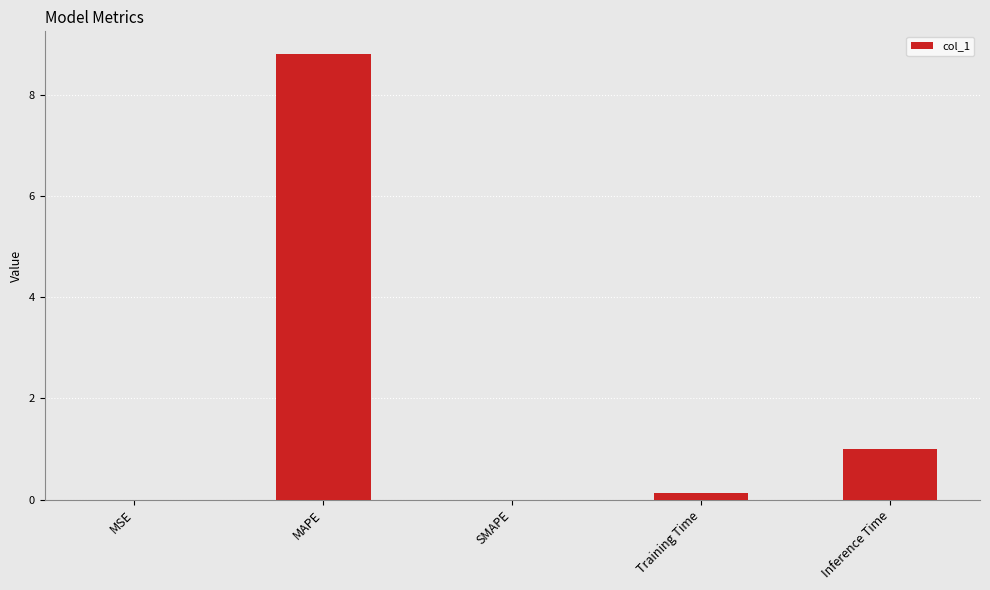

What is the sum of the values at MSE and Training Time?

0.1